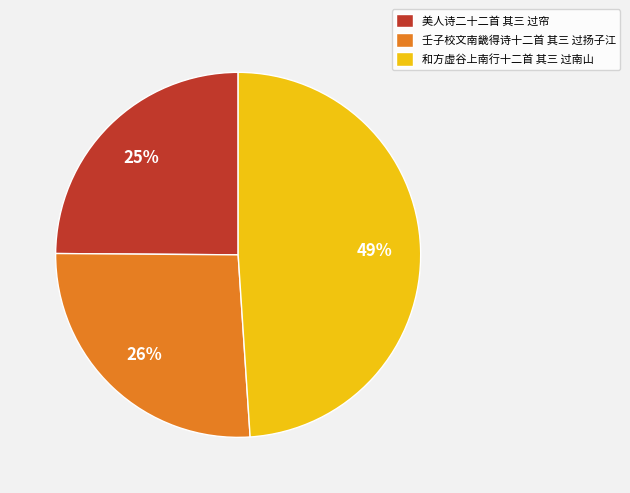

What is the ratio of the value at 和方虚谷上南行十二首 其三 过南山 to the value at 美人诗二十二首 其三 过帘?

2.0